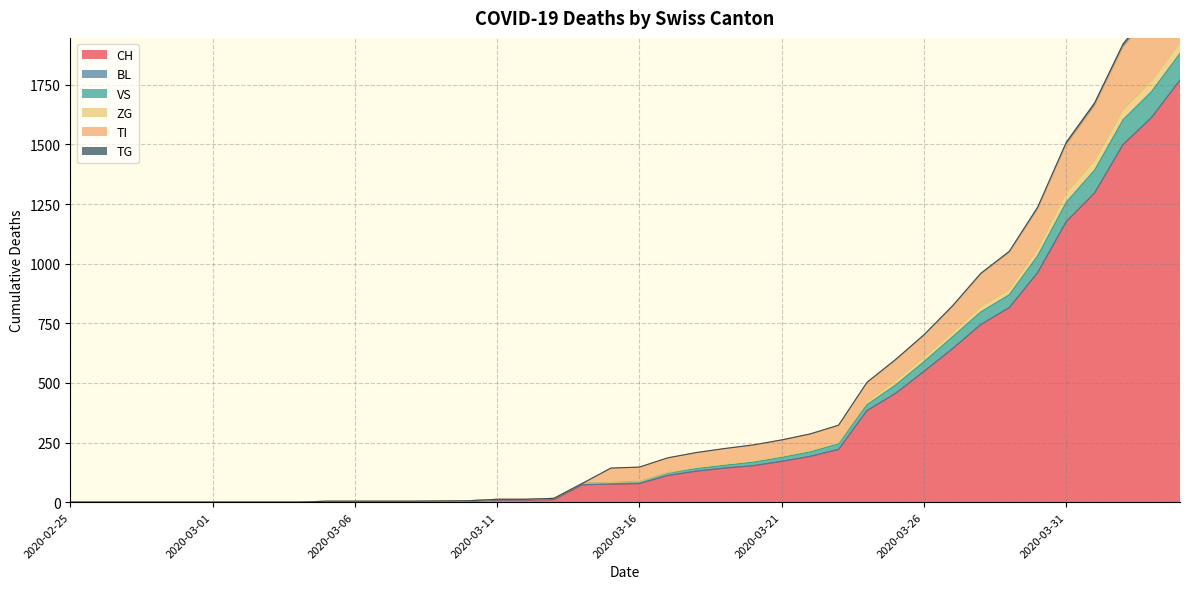

What is the maximum value for CH?

1770